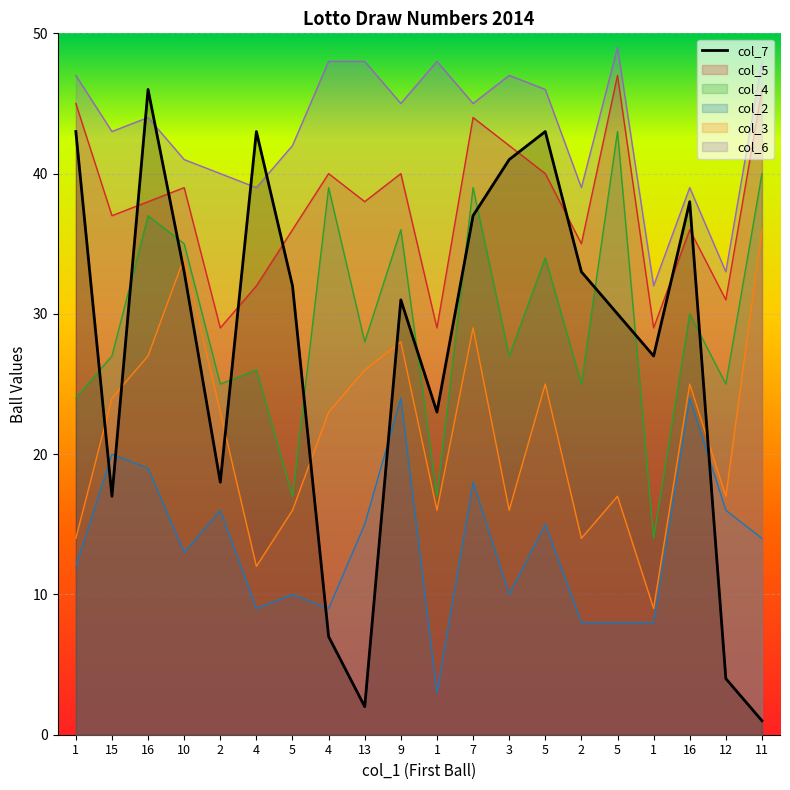

True or false: col_5 has a value of 17 at 2.

False